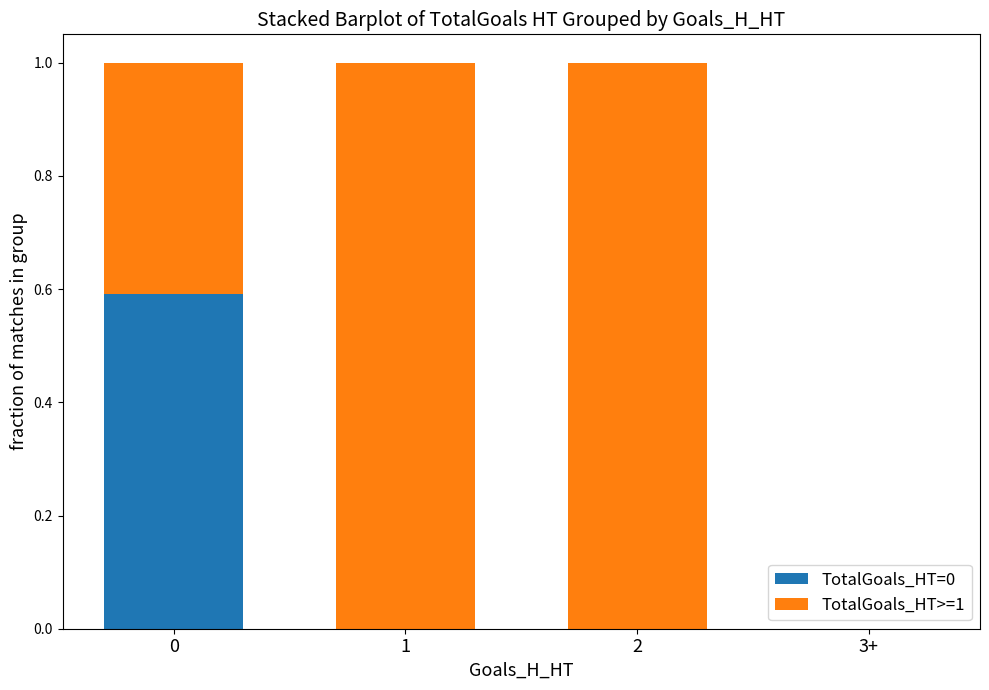

Reading right to left, list the values for the TotalGoals_HT=0 series.

3+=0.0	2=0.0	1=0.0	0=0.6